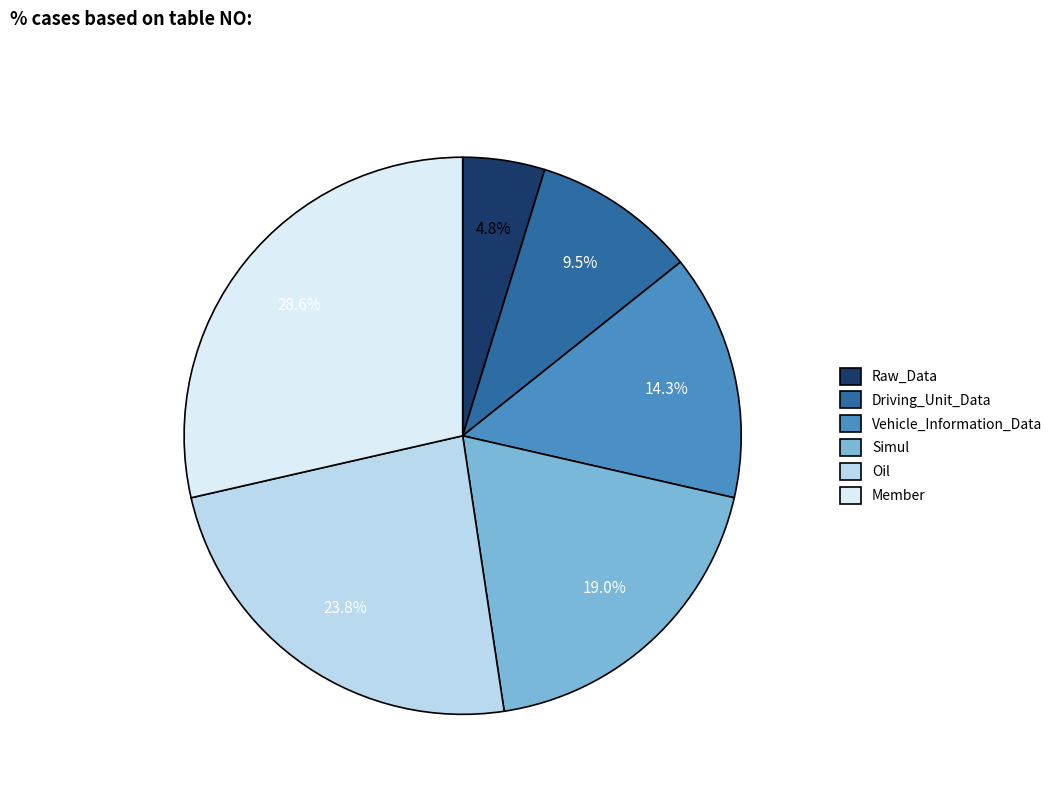

What is the total percentage of Vehicle_Information_Data and Oil?

38.1%